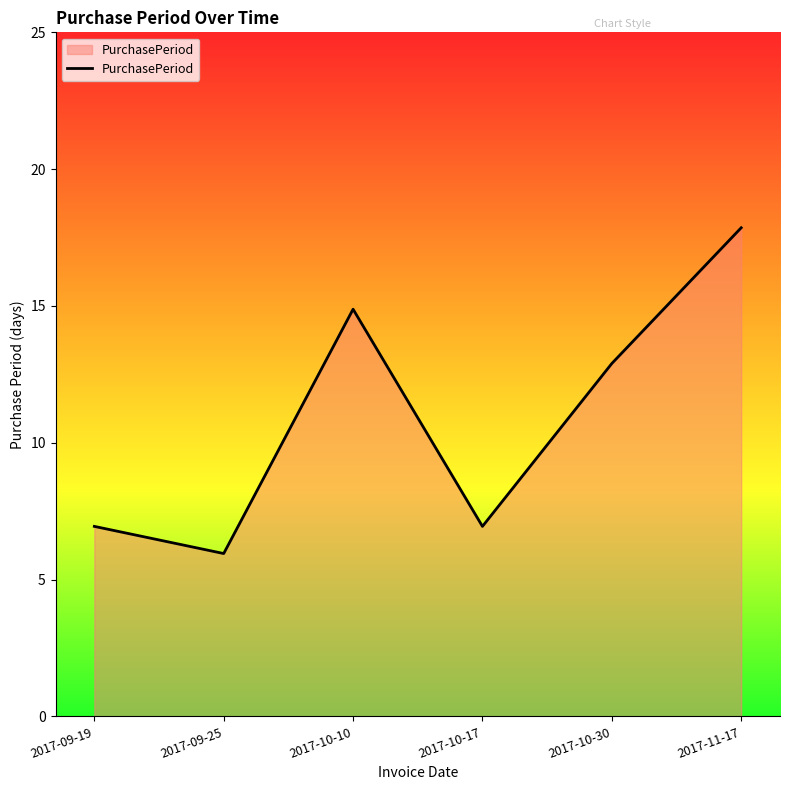

Reading left to right, list all the values displayed in this chart.

7	6	15	7	13	18